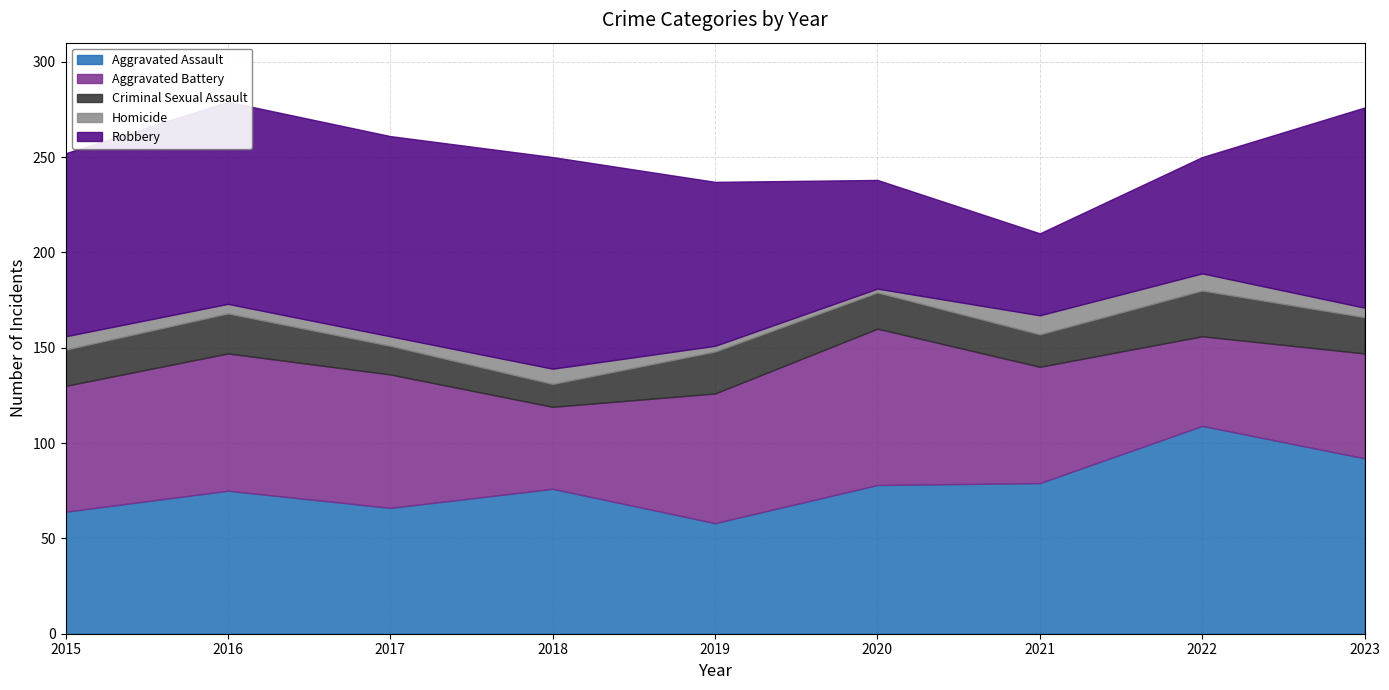

Count the Homicide values in the range 5 to 8.

5